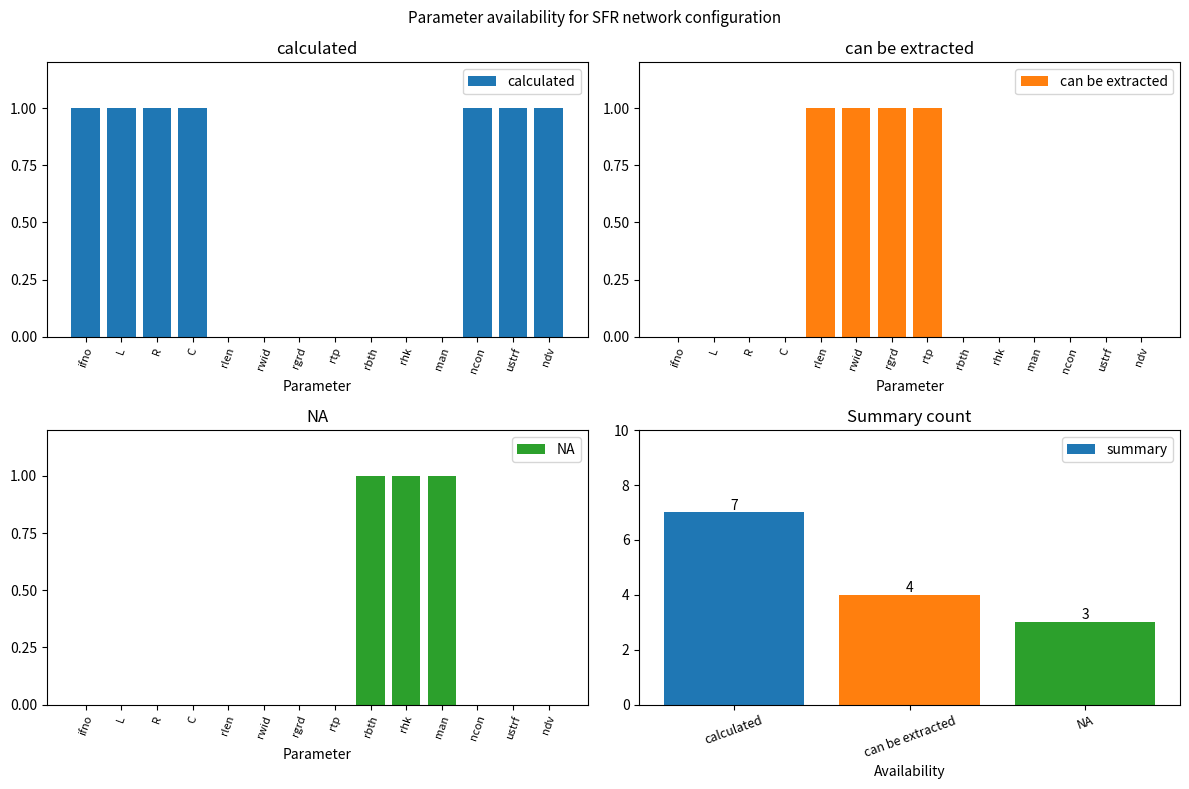

At how many categories does at least one series exceed 0?

14